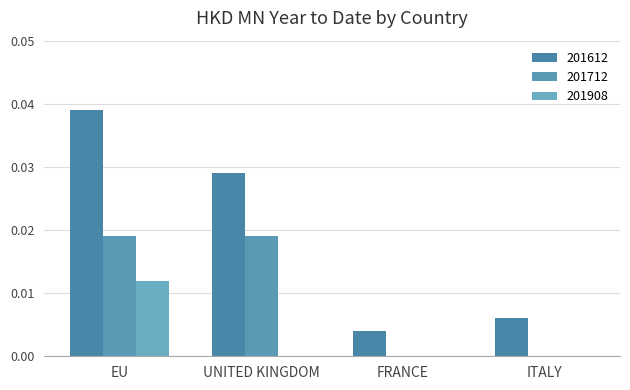

At which label does 201908 reach its minimum?

UNITED KINGDOM